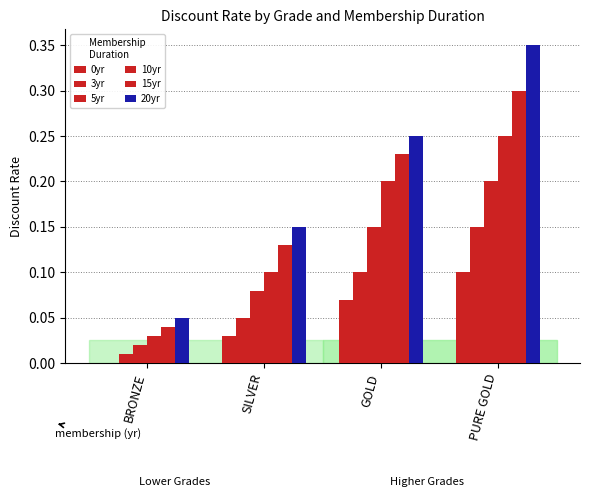

At how many categories does at least one series exceed 0?

4